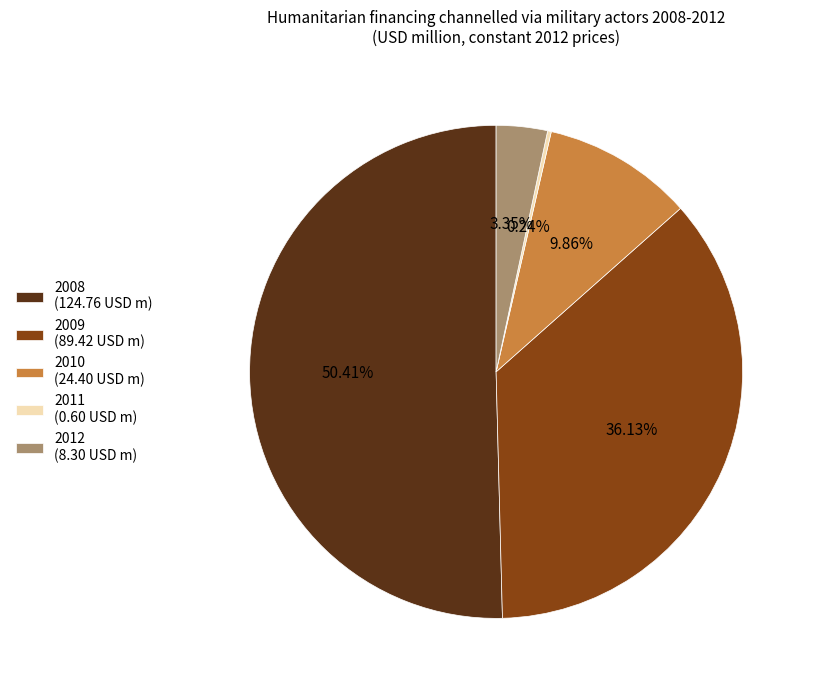

Between 2012 and 2010, which is larger?

2010